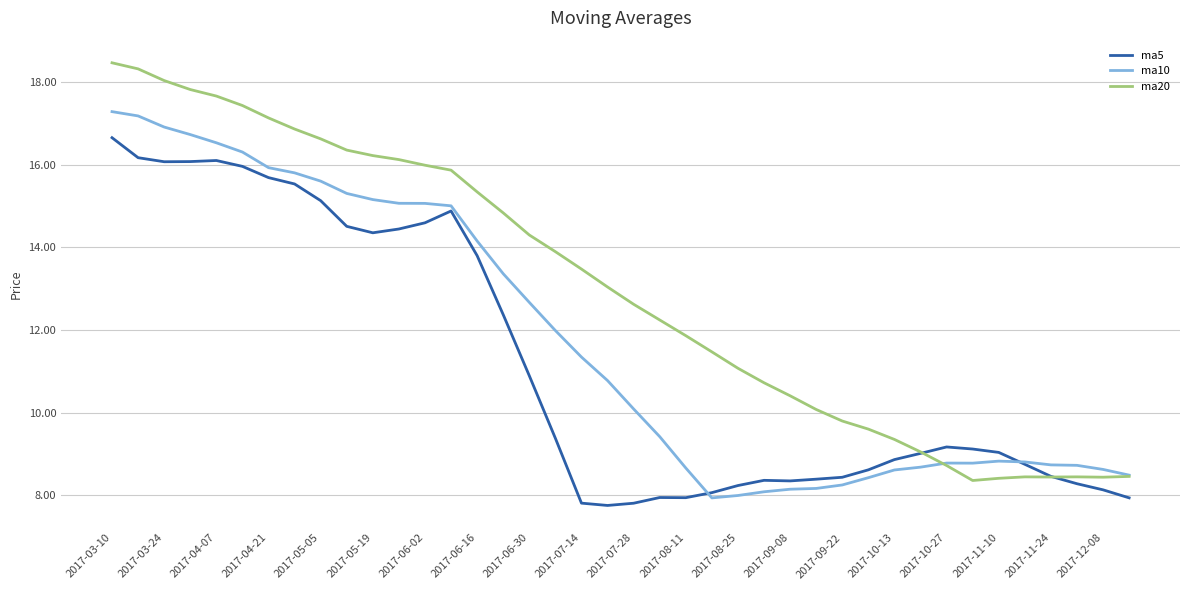

What is the difference between the maximum and minimum values in the ma5 series?

8.9